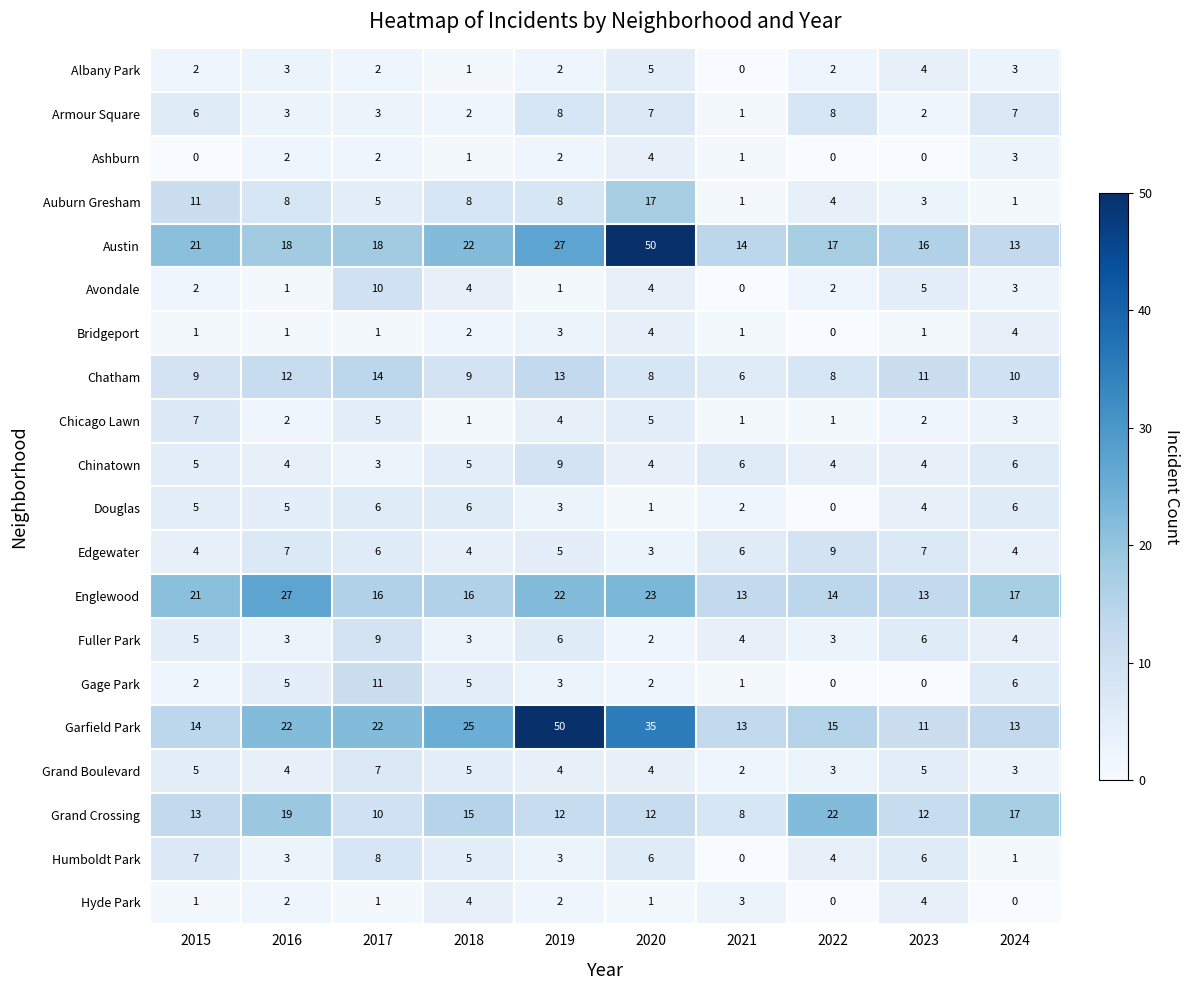

What is the spread (max minus min) of values at 2017?

21